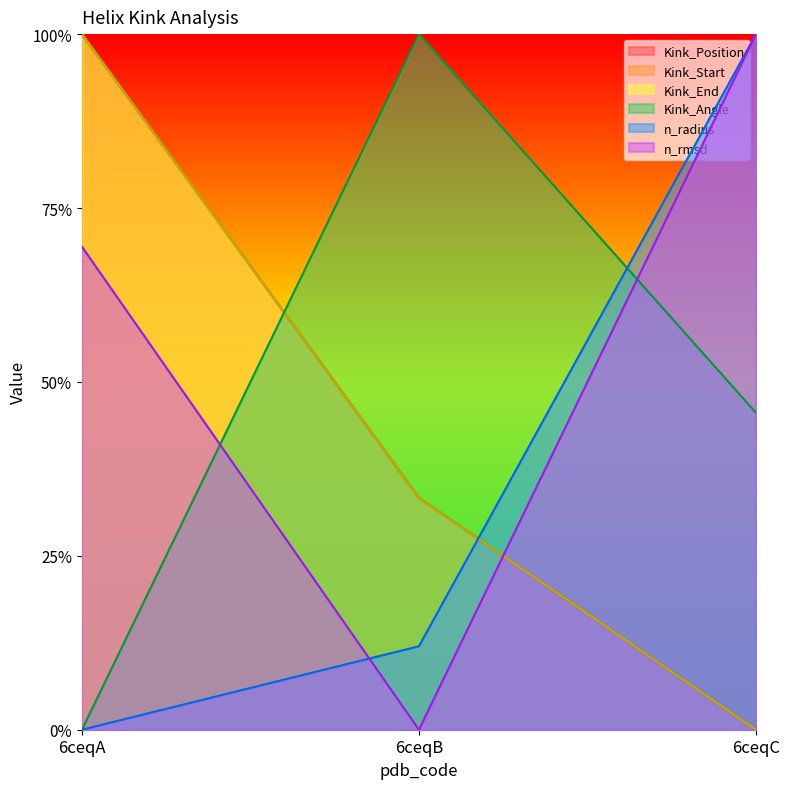

Reading left to right, list all the values displayed in this chart.

Kink_Position: 6ceqA=1.0	6ceqB=0.3	6ceqC=0.0
Kink_Start: 6ceqA=1.0	6ceqB=0.3	6ceqC=0.0
Kink_End: 6ceqA=1.0	6ceqB=0.3	6ceqC=0.0
Kink_Angle: 6ceqA=0.0	6ceqB=1.0	6ceqC=0.5
n_radius: 6ceqA=0.0	6ceqB=0.1	6ceqC=1.0
n_rmsd: 6ceqA=0.7	6ceqB=0.0	6ceqC=1.0